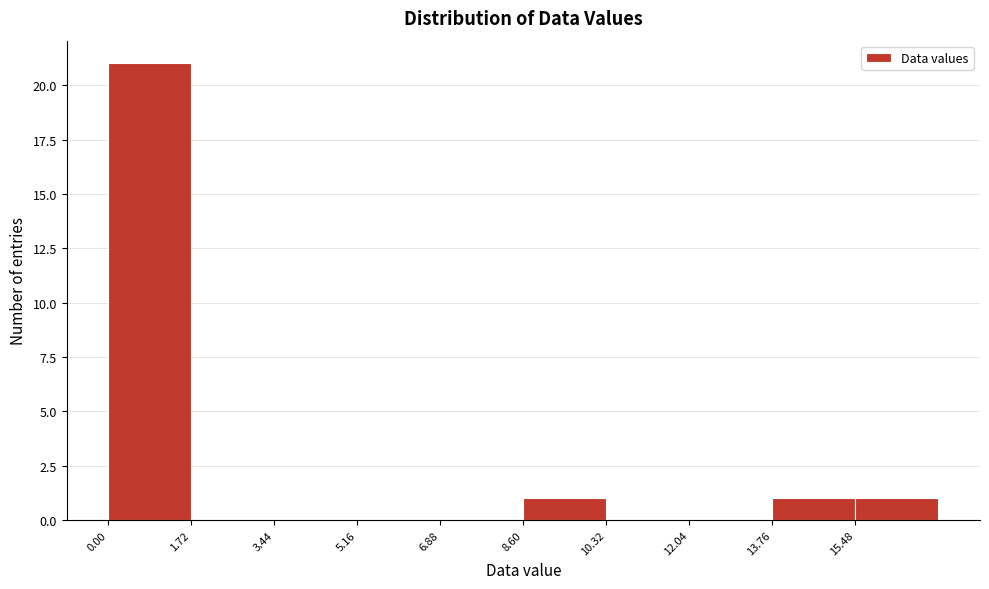

What is the height of the bar covering 8.60 to 10.32 on the x-axis? Neither the bar edges nor the heights are printed on the chart, so give them approximately, as read against the axes.

1